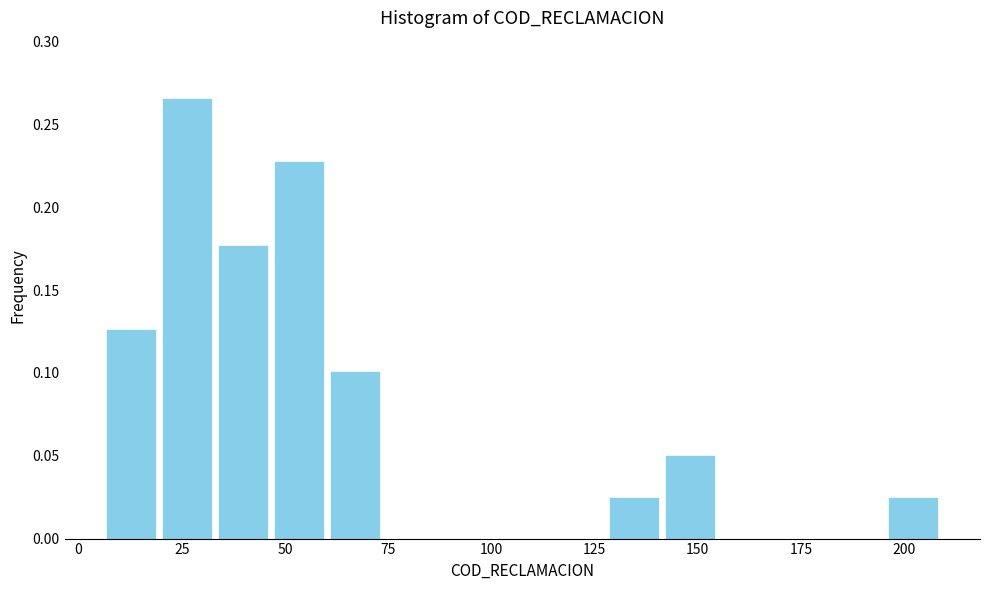

Around what value on the x-axis is the tallest bar? Give the approximate position of its centre, as read against the axis.

25